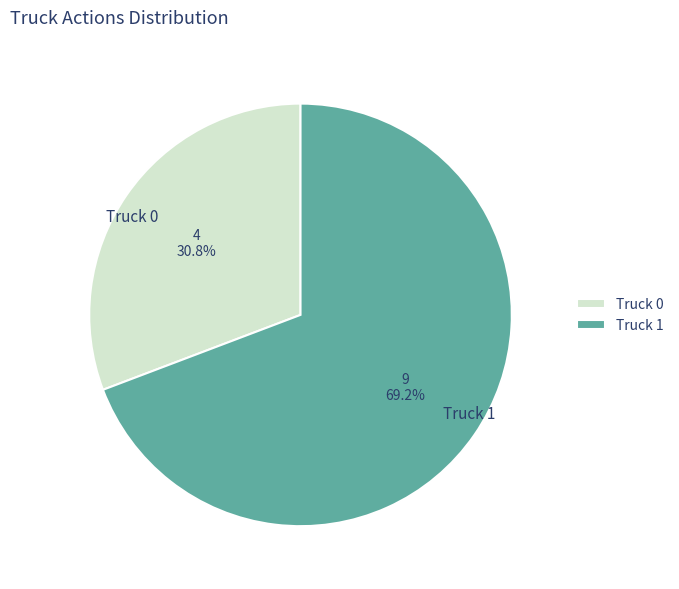

To the nearest percent, what is the difference between the largest and smallest slice percentages?

38%